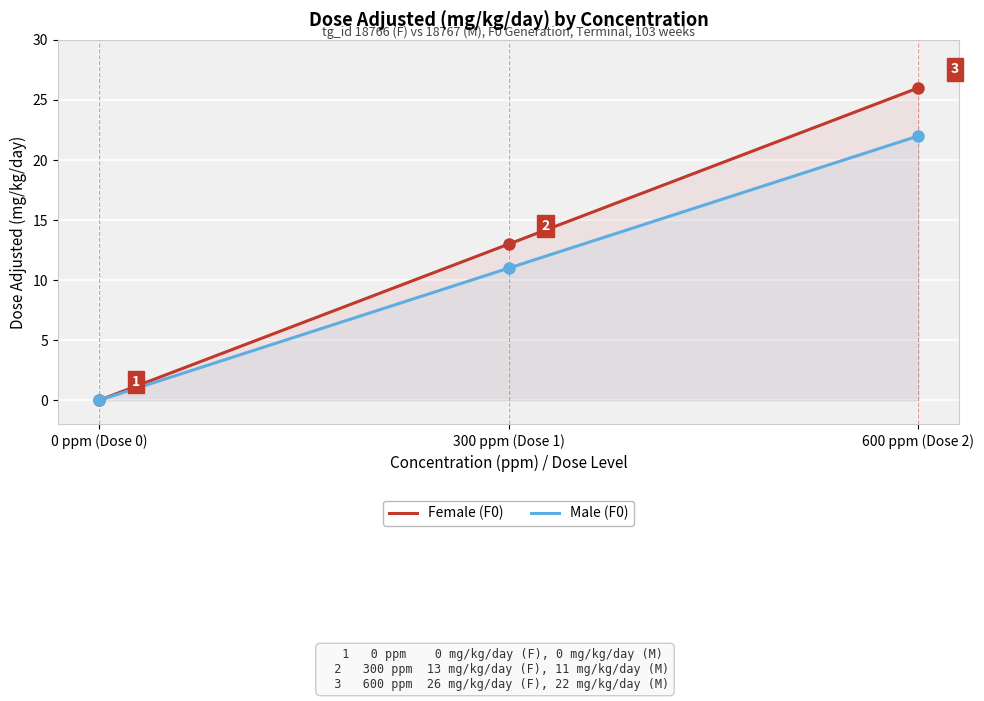

What is the spread (max minus min) of values at 600 ppm (Dose 2)?

4